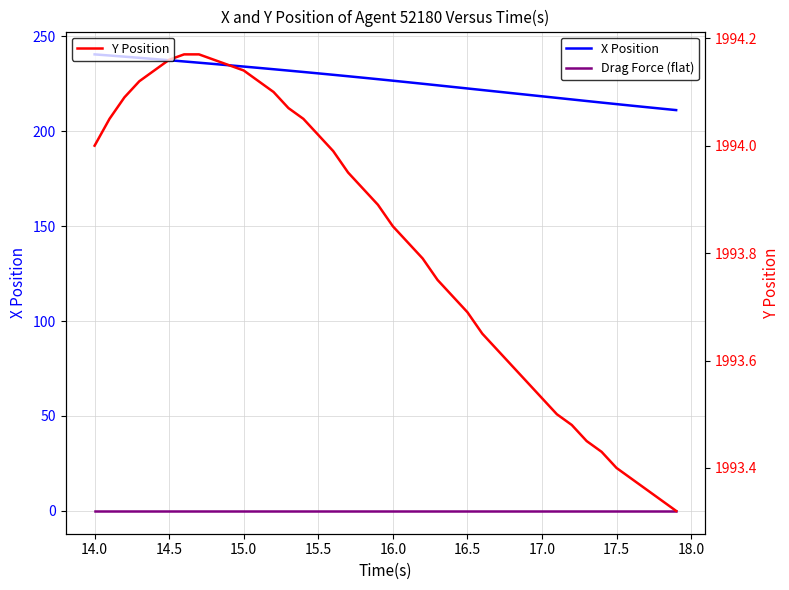

True or false: Drag Force (flat) and Y Position cross at least once.

False